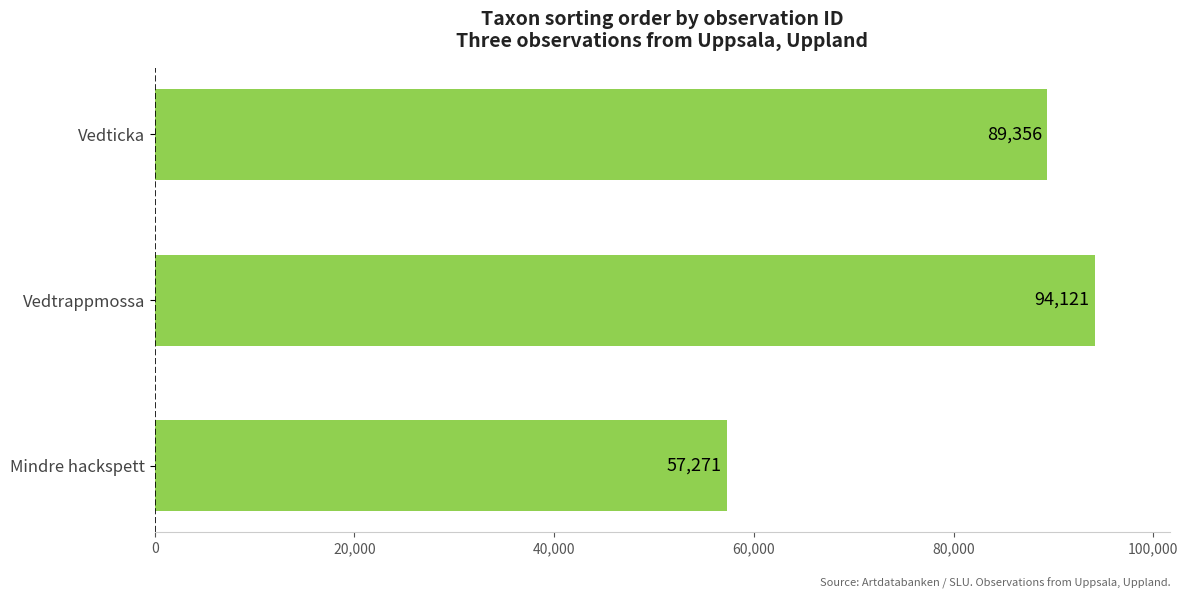

What is the change in value from Vedtrappmossa to Mindre hackspett?

-36850